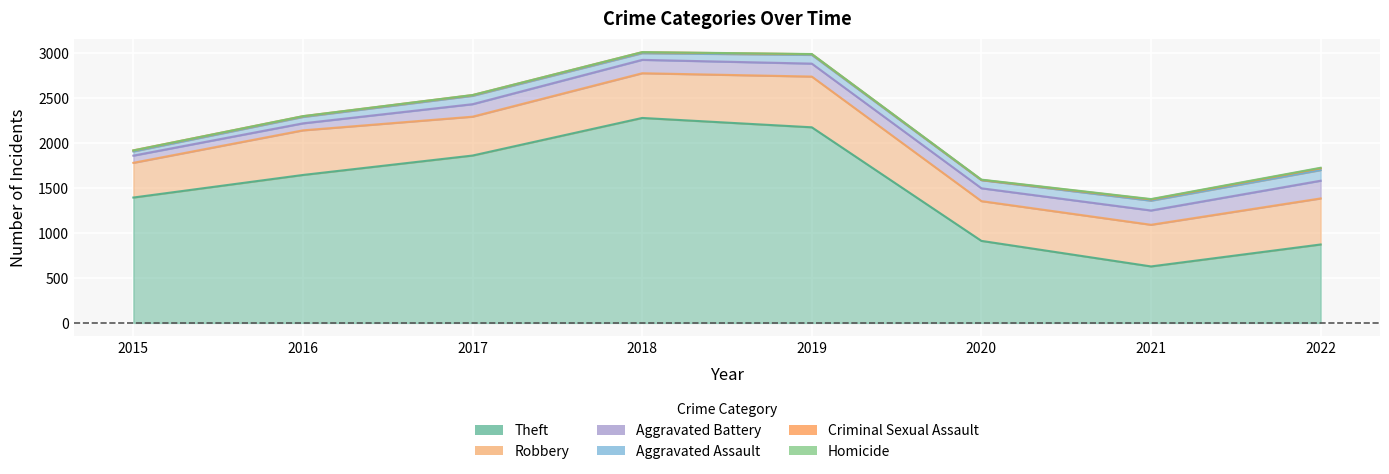

How many categories are shown in the chart?

8